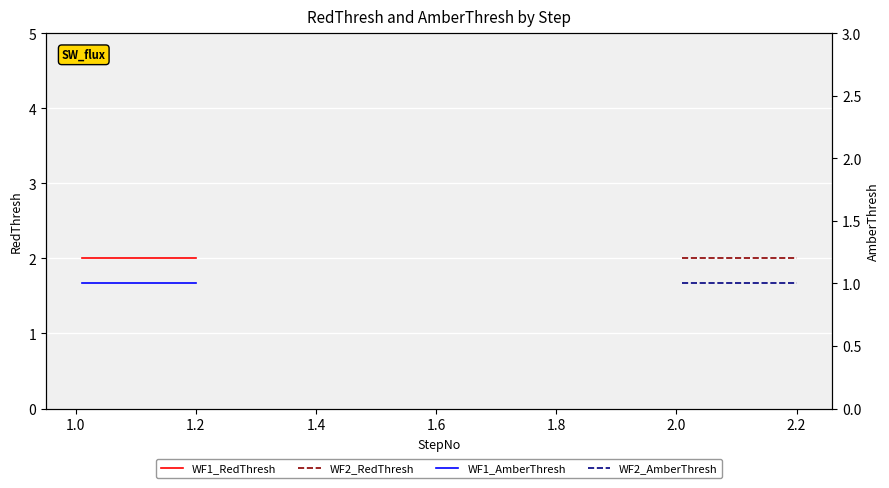

The WF2_AmberThresh series shows 0 at 1.8. True or false?

False